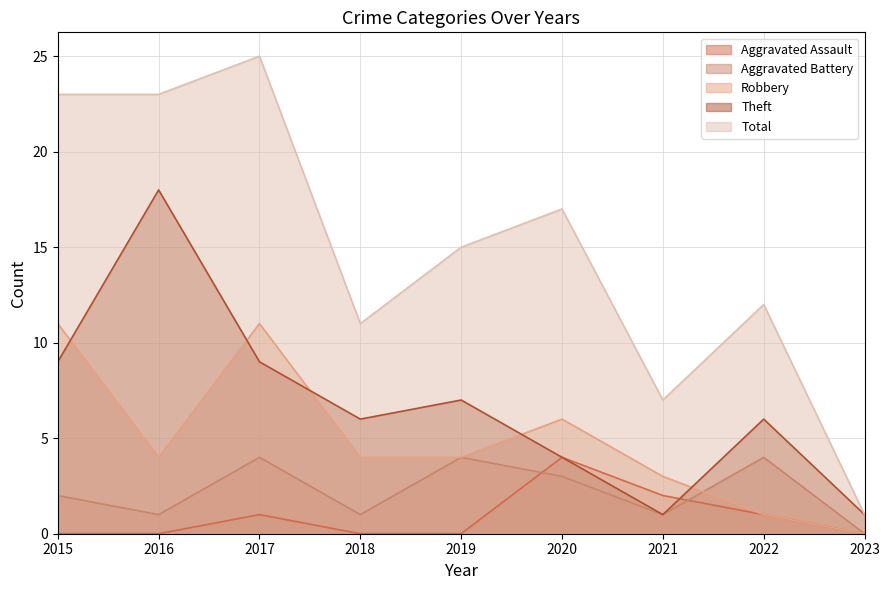

Count the Theft values in the range 4 to 9.

6